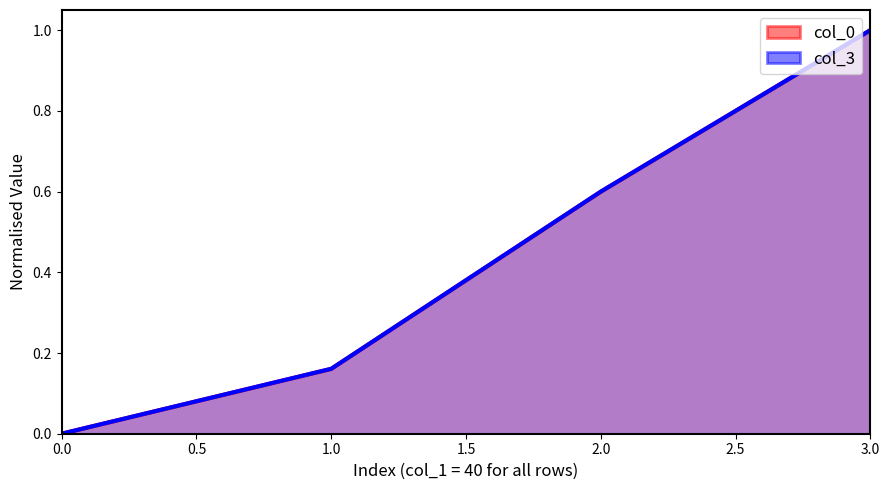

Is the value of col_0 at 1 greater than the value of col_3 at 3?

No